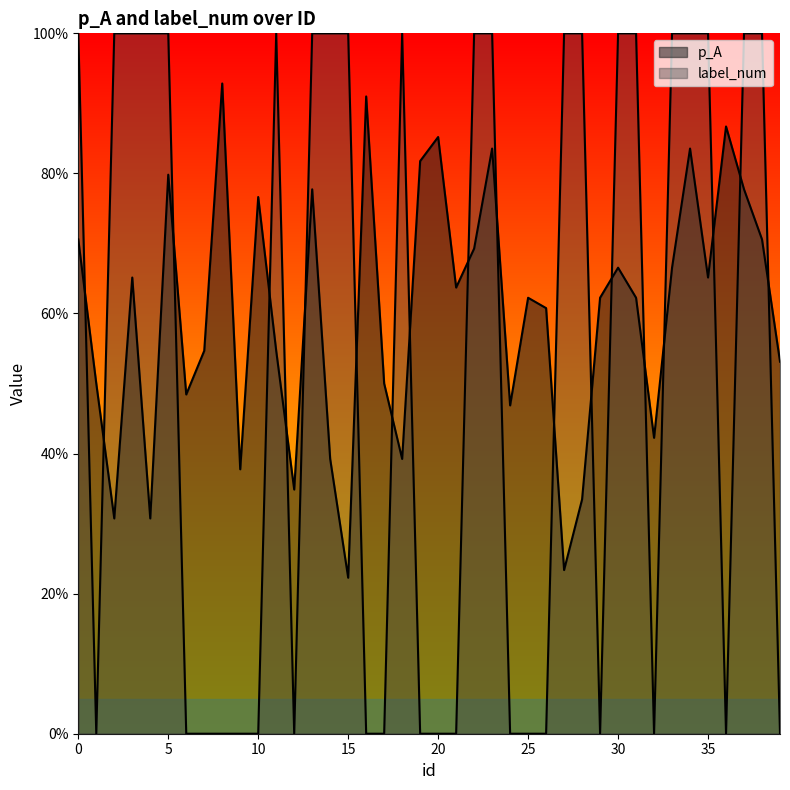

How many intersections are there between label_num and p_A?

19